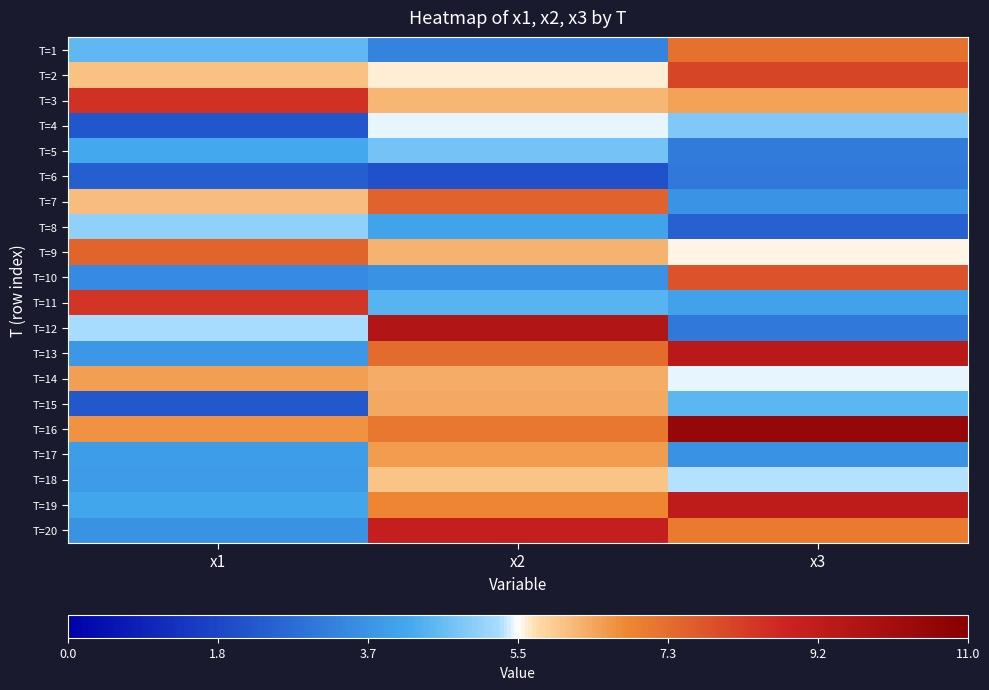

Reading left to right, what are all the values shown in this chart?

T=1: x1=4.5	x2=3.3	x3=7.2
T=2: x1=6.1	x2=5.6	x3=8.1
T=3: x1=8.5	x2=6.2	x3=6.5
T=4: x1=2.2	x2=5.4	x3=4.9
T=5: x1=4.2	x2=4.7	x3=3.1
T=6: x1=2.4	x2=2.1	x3=3.0
T=7: x1=6.1	x2=7.6	x3=3.7
T=8: x1=5.0	x2=4.1	x3=2.5
T=9: x1=7.5	x2=6.3	x3=5.6
T=10: x1=3.4	x2=3.6	x3=7.8
T=11: x1=8.4	x2=4.4	x3=4.0
T=12: x1=5.3	x2=9.6	x3=3.0
T=13: x1=3.8	x2=7.4	x3=9.3
T=14: x1=6.5	x2=6.4	x3=5.4
T=15: x1=2.3	x2=6.4	x3=4.5
T=16: x1=6.7	x2=7.1	x3=10.5
T=17: x1=3.9	x2=6.5	x3=3.6
T=18: x1=3.8	x2=6.0	x3=5.3
T=19: x1=4.1	x2=6.8	x3=9.2
T=20: x1=3.6	x2=9.0	x3=7.1